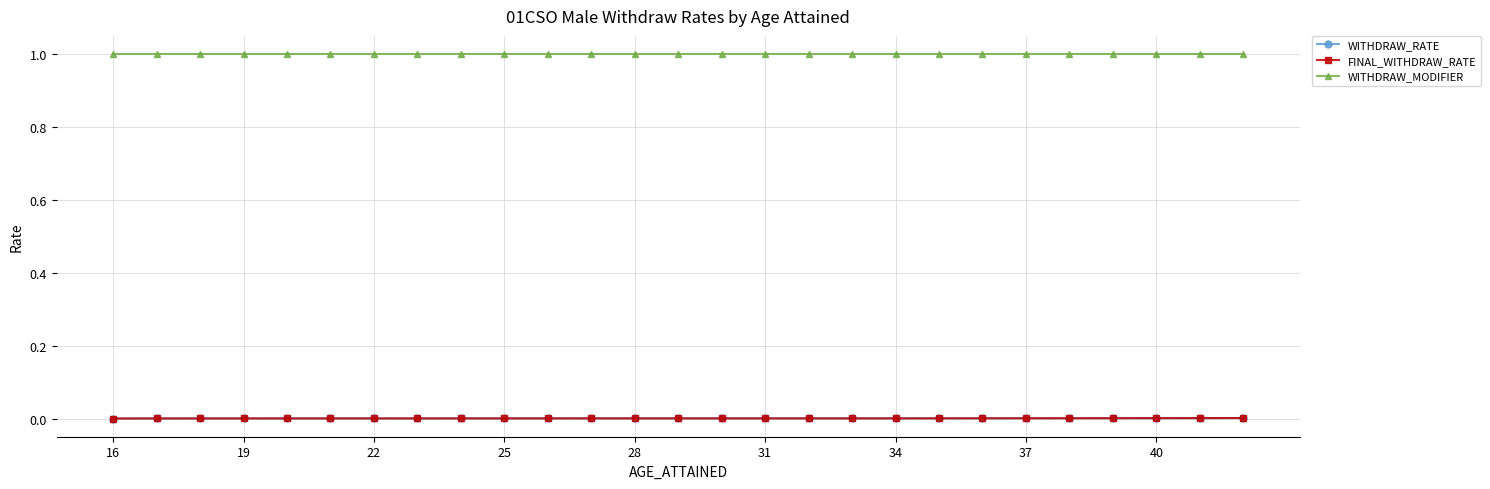

How many interior local peaks does the WITHDRAW_RATE series have?

1